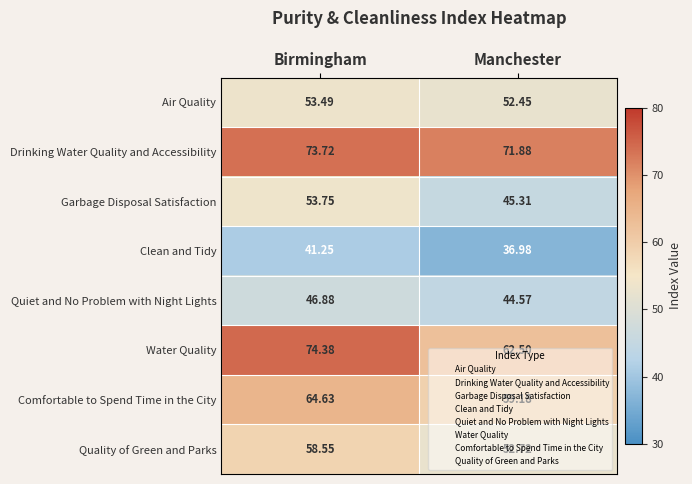

Rank the series at Manchester from highest to lowest value.

Drinking Water Quality and Accessibility, Water Quality, Comfortable to Spend Time in the City, Quality of Green and Parks, Air Quality, Garbage Disposal Satisfaction, Quiet and No Problem with Night Lights, Clean and Tidy